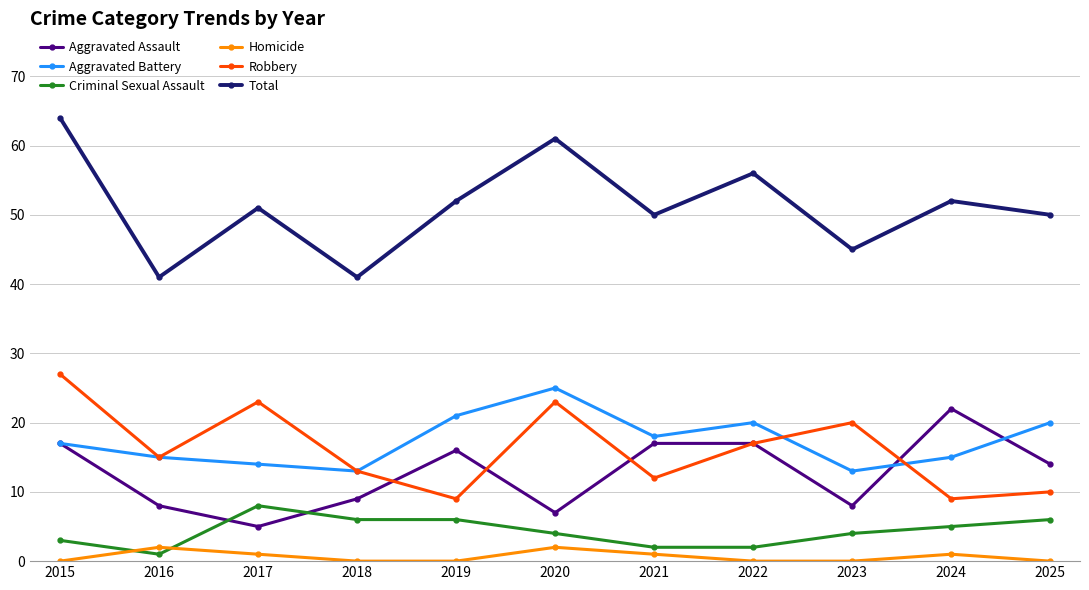

Reading left to right, transcribe all the data shown in this chart.

Aggravated Assault: 2015=17	2016=8	2017=5	2018=9	2019=16	2020=7	2021=17	2022=17	2023=8	2024=22	2025=14
Aggravated Battery: 2015=17	2016=15	2017=14	2018=13	2019=21	2020=25	2021=18	2022=20	2023=13	2024=15	2025=20
Criminal Sexual Assault: 2015=3	2016=1	2017=8	2018=6	2019=6	2020=4	2021=2	2022=2	2023=4	2024=5	2025=6
Homicide: 2015=0	2016=2	2017=1	2018=0	2019=0	2020=2	2021=1	2022=0	2023=0	2024=1	2025=0
Robbery: 2015=27	2016=15	2017=23	2018=13	2019=9	2020=23	2021=12	2022=17	2023=20	2024=9	2025=10
Total: 2015=64	2016=41	2017=51	2018=41	2019=52	2020=61	2021=50	2022=56	2023=45	2024=52	2025=50